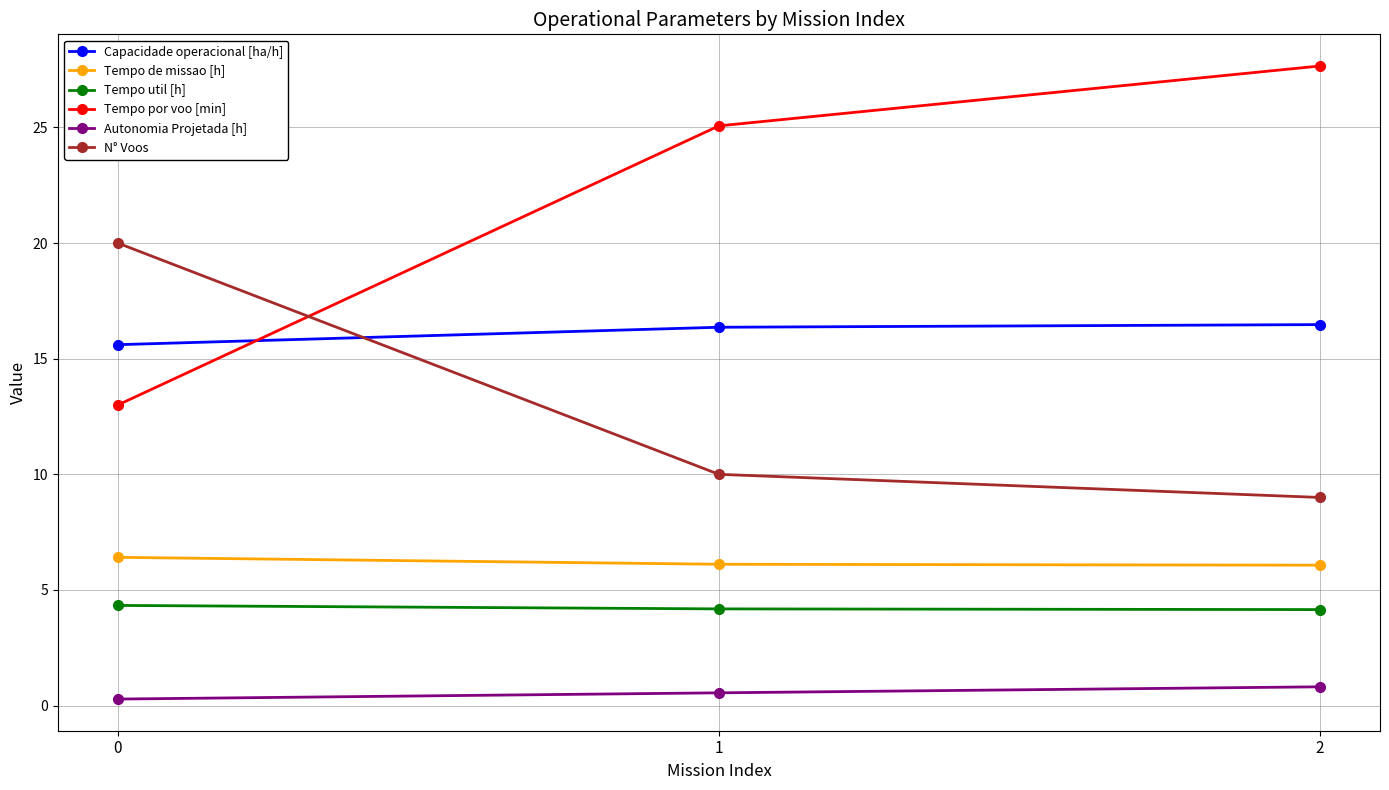

What is the difference between the maximum and minimum values in the Tempo de missao [h] series?

0.3